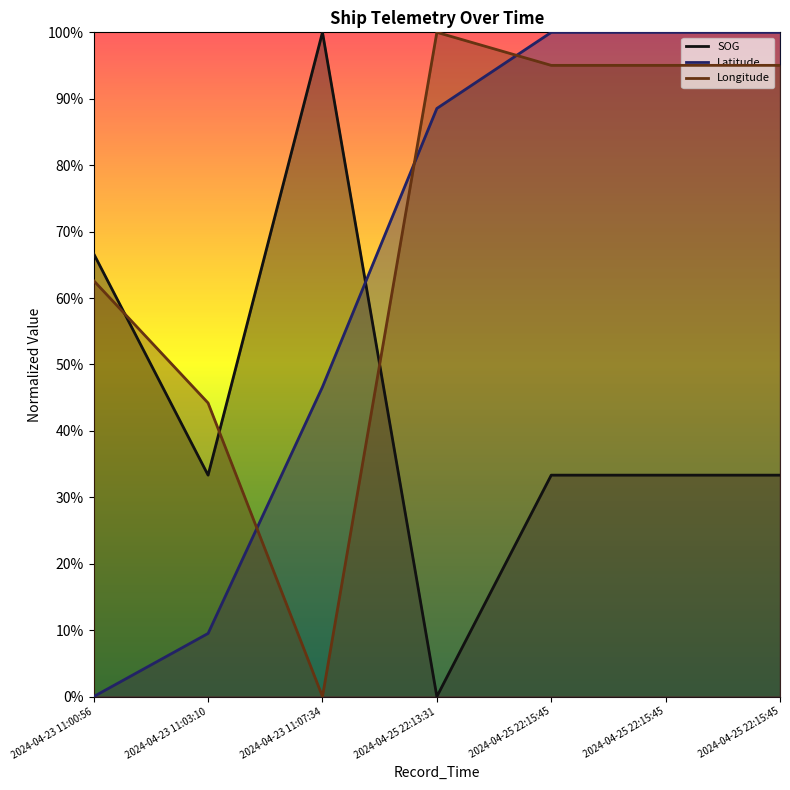

Rank the series by their maximum value, from lowest to highest.

SOG, Latitude, Longitude